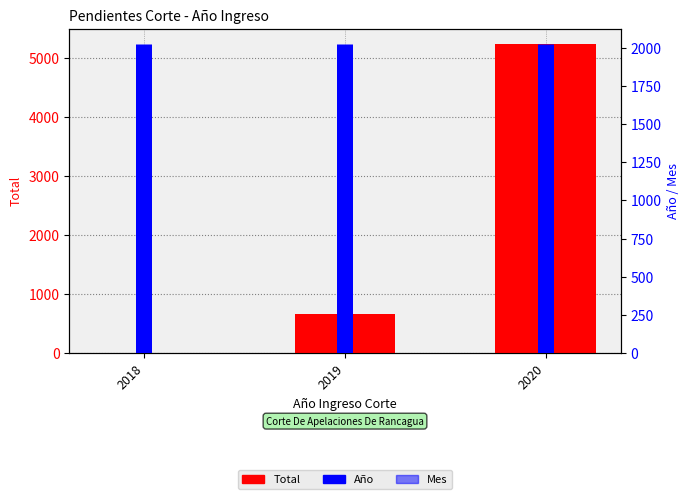

Which category has the highest value across all series?

2020